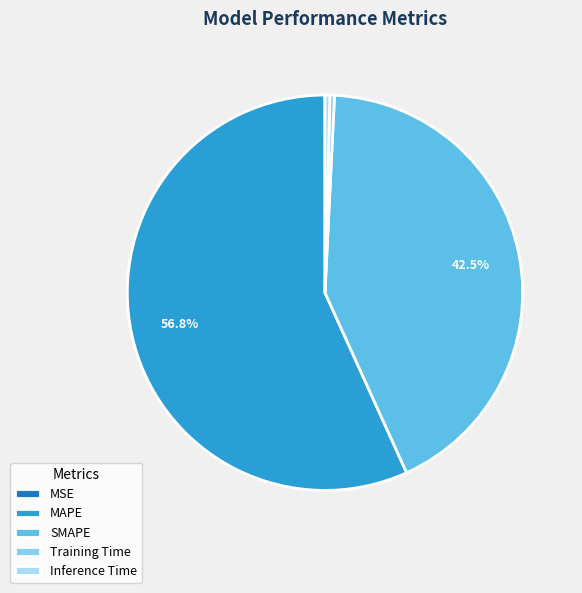

To the nearest percent, what is the average slice percentage?

20%